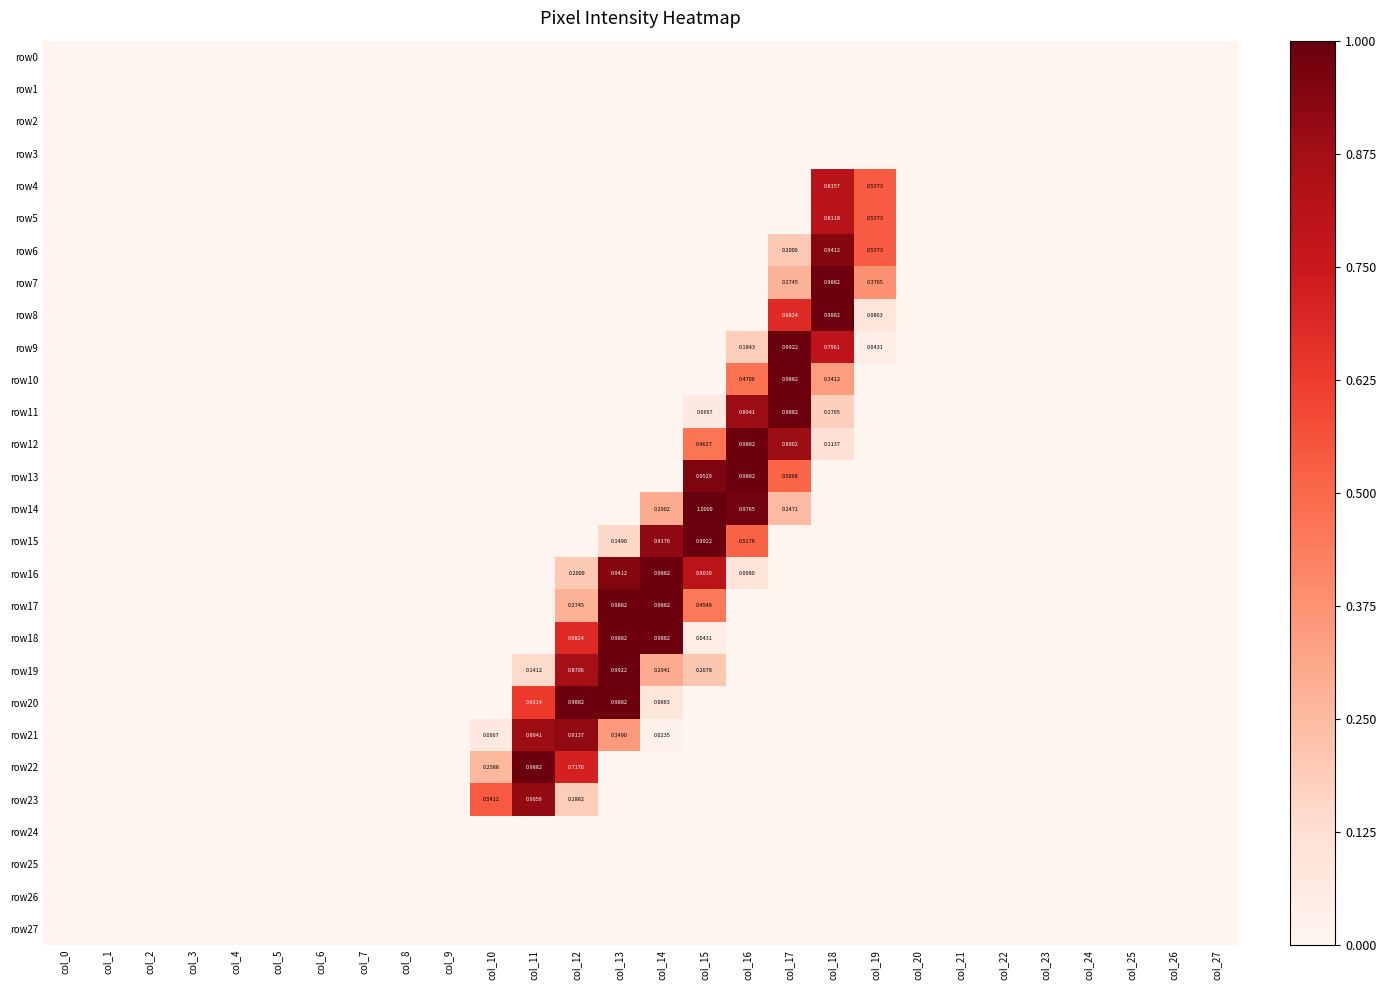

At which label does row10 reach its minimum?

col_0